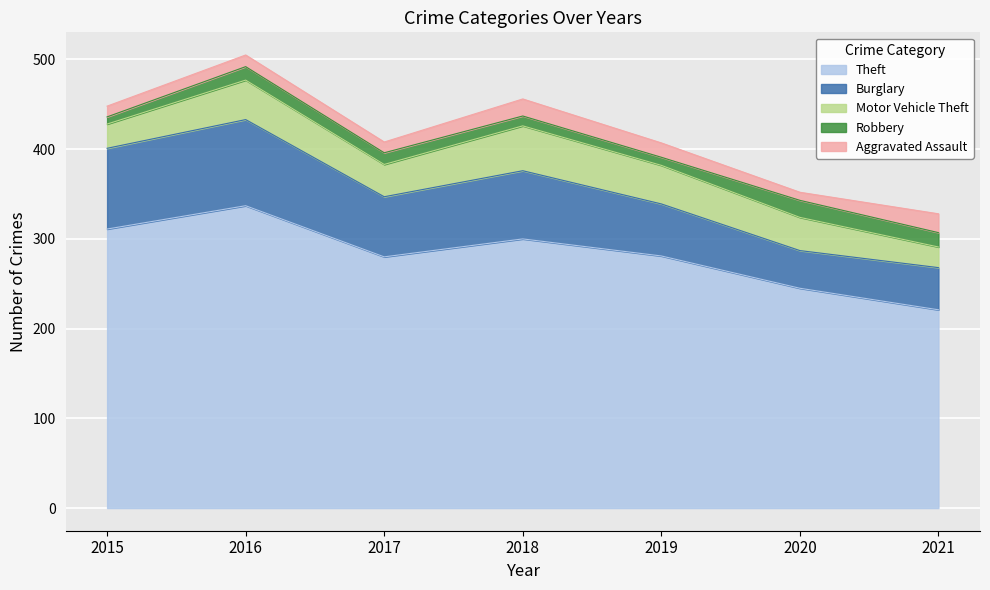

Reading right to left, extract all data points from this chart.

Theft: 2021=221	2020=245	2019=281	2018=300	2017=280	2016=337	2015=311
Burglary: 2021=47	2020=42	2019=58	2018=76	2017=67	2016=96	2015=90
Motor Vehicle Theft: 2021=23	2020=37	2019=43	2018=50	2017=36	2016=44	2015=27
Robbery: 2021=16	2020=19	2019=9	2018=11	2017=13	2016=15	2015=8
Aggravated Assault: 2021=21	2020=9	2019=16	2018=19	2017=12	2016=13	2015=12